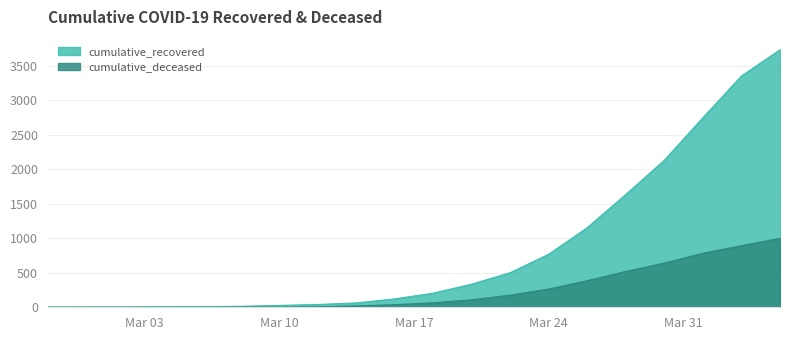

The cumulative_recovered series shows 6 at 2020-03-06. True or false?

False